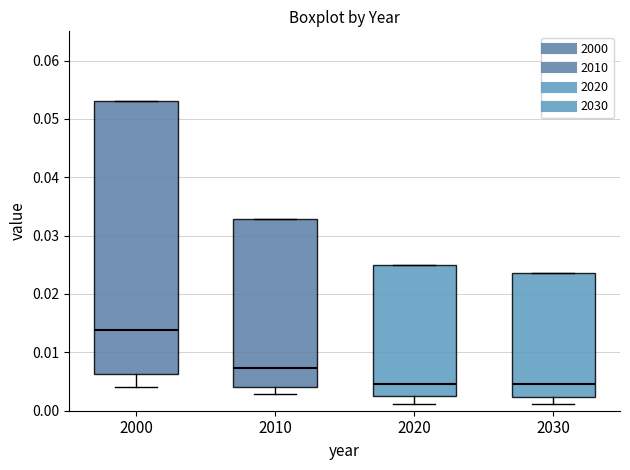

Reading left to right, transcribe this box plot: for each box, give where its median line is, the range the box spans, and where its two whiskers end, as read against the y-axis. The values are not printed on the chart, so give them approximately, as read against the axis.

2000: median 0.014, box 0.006 to 0.053, whiskers 0.004 to 0.053
2010: median 0.007, box 0.004 to 0.033, whiskers 0.003 to 0.033
2020: median 0.005, box 0.002 to 0.025, whiskers 0.001 to 0.025
2030: median 0.005, box 0.002 to 0.024, whiskers 0.001 to 0.024